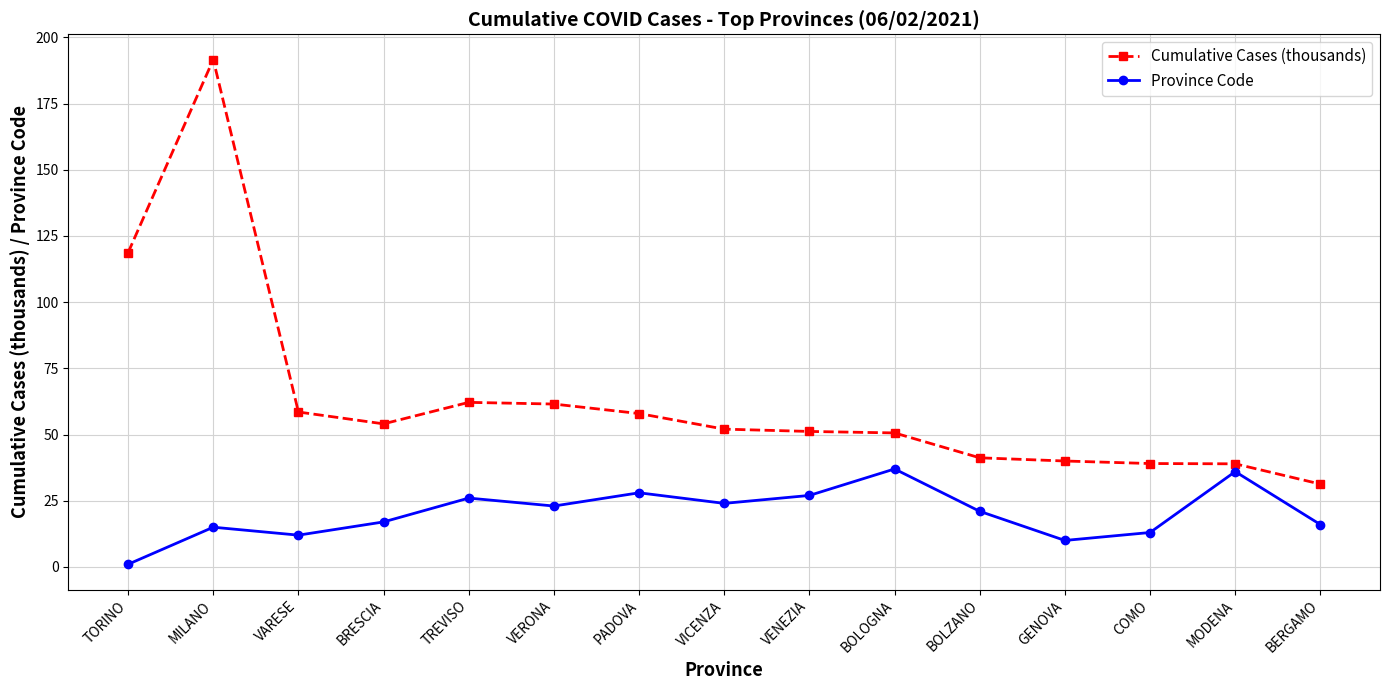

What is the approximate value of Cumulative Cases (thousands) at MILANO?

191.6